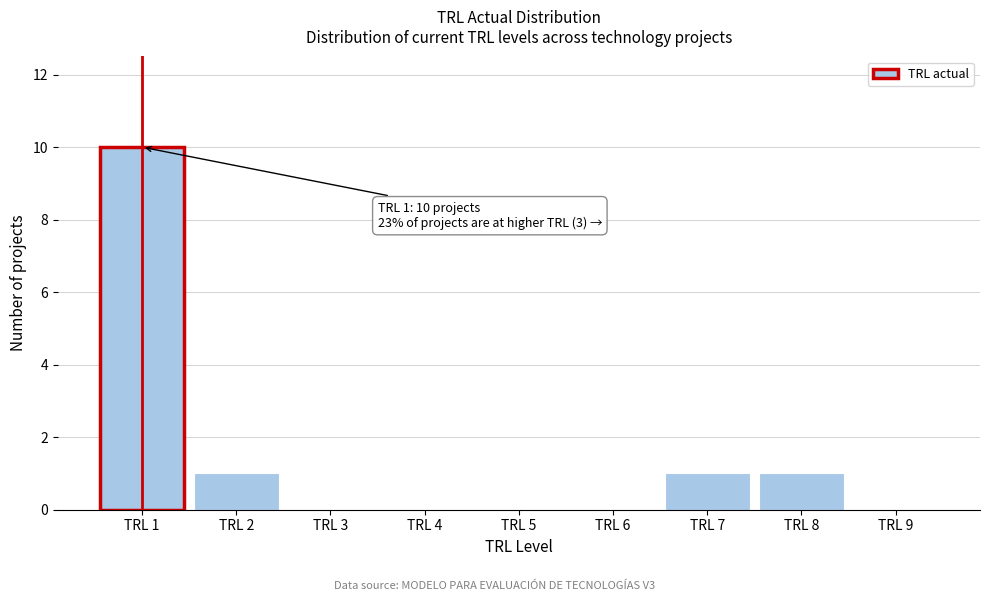

Over which range of the x-axis is the bar tallest?

0.5 to 1.5